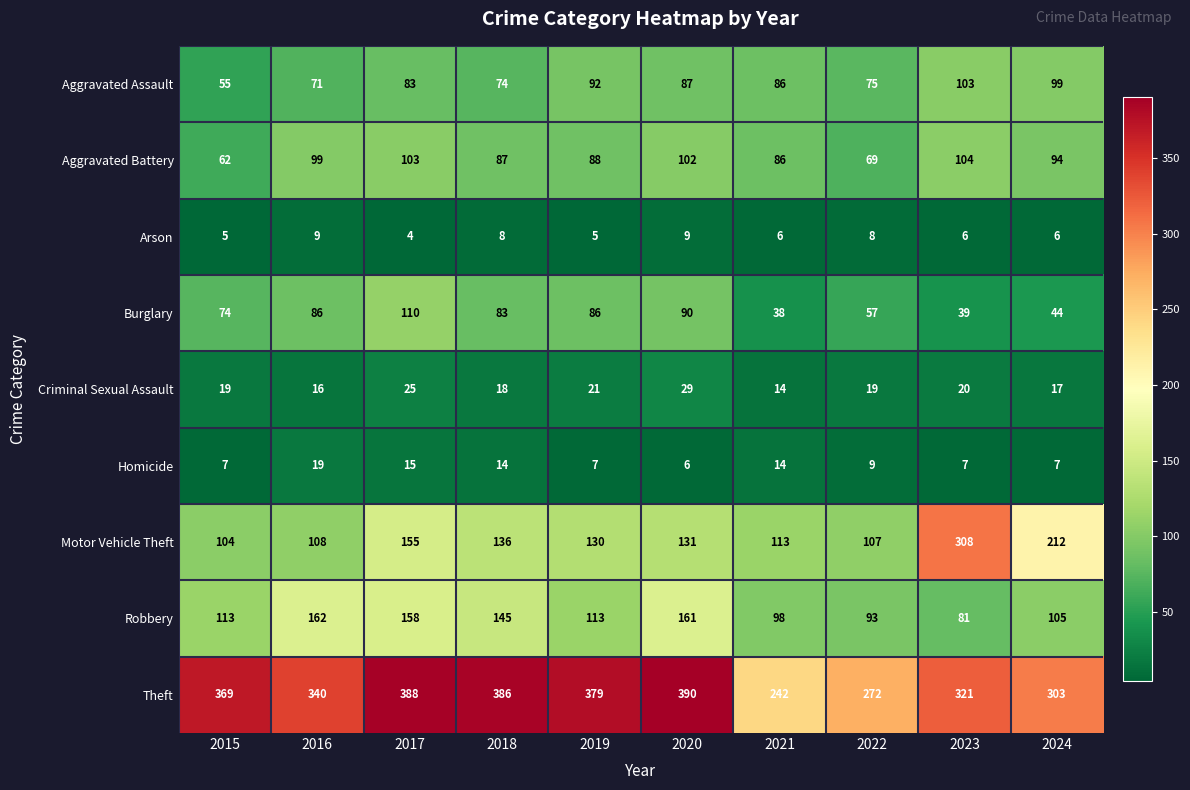

At which category does the chart reach its minimum across all series?

2017